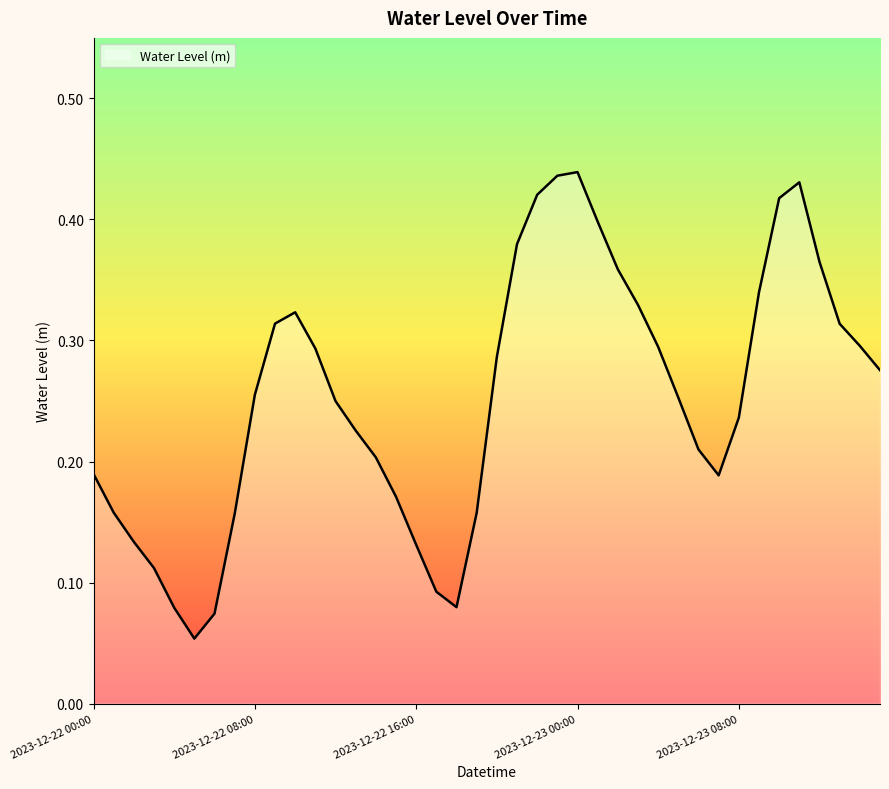

What is the difference between the second highest and minimum values?

0.4